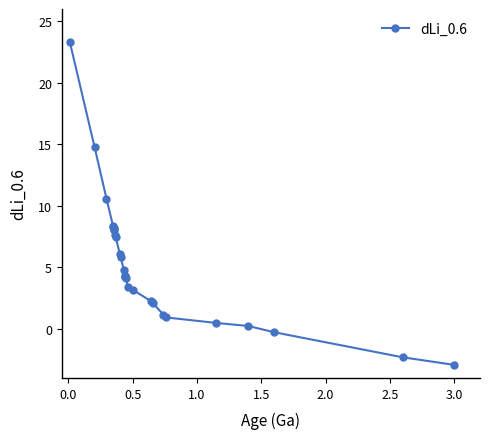

What is the value of the 1st point from the left?

23.3